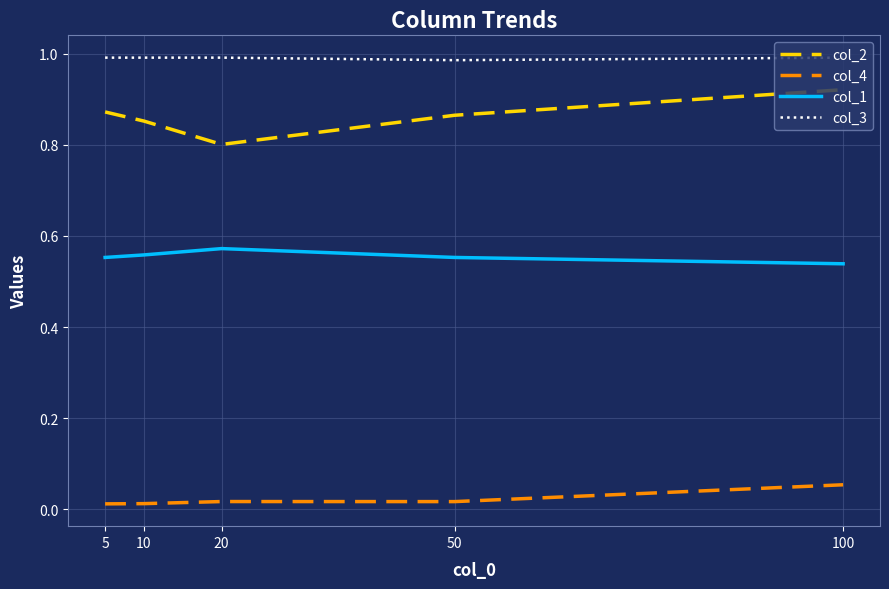

Rank the series by their maximum value, from highest to lowest.

col_3, col_2, col_1, col_4